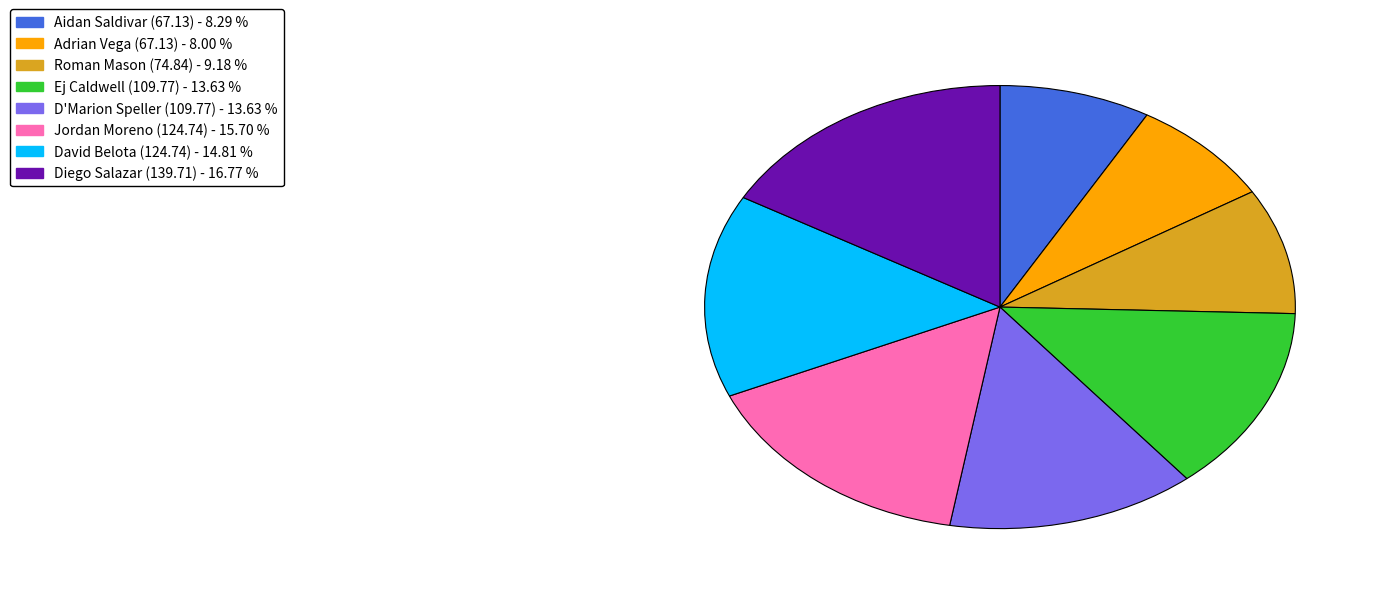

Count the number of slices in the pie.

8